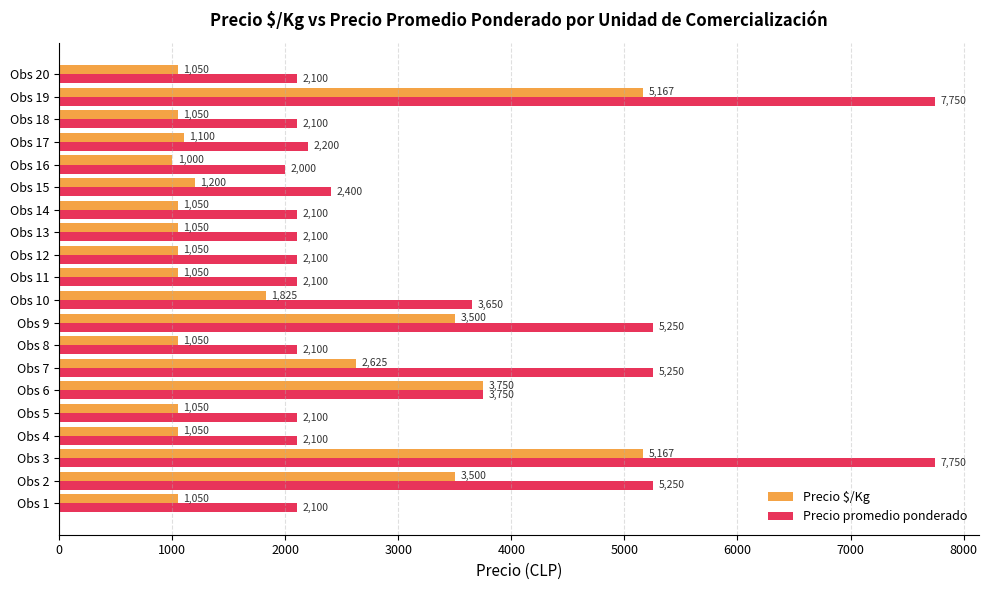

What is the spread (max minus min) of values at Obs 20?

1050